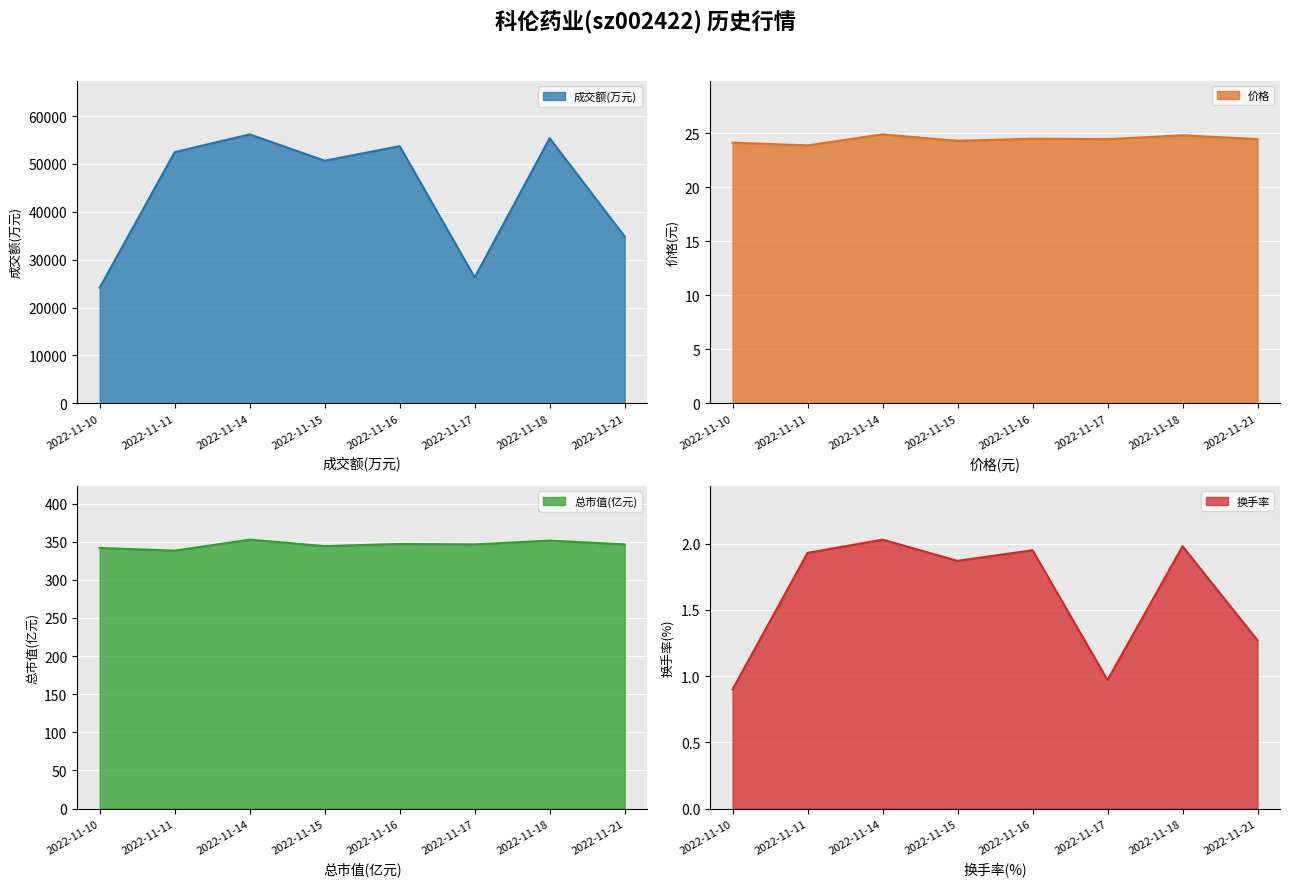

What is the average value of the 成交额(万元) series?

44216